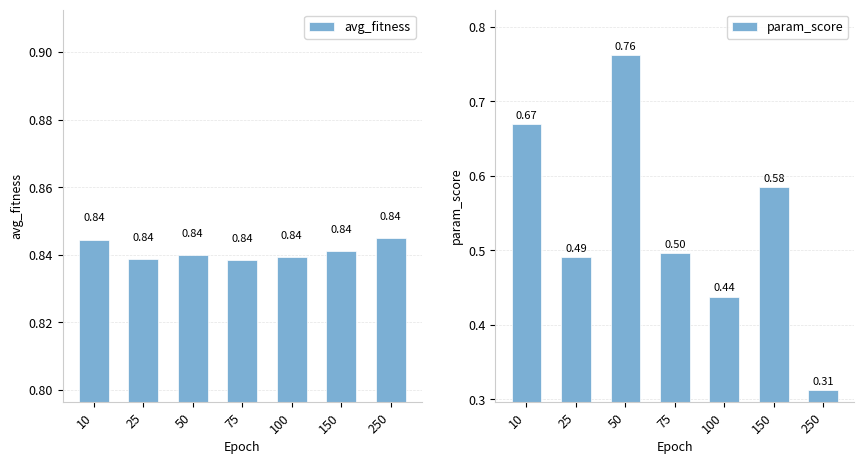

Which category has the highest value in the avg_fitness series?

250